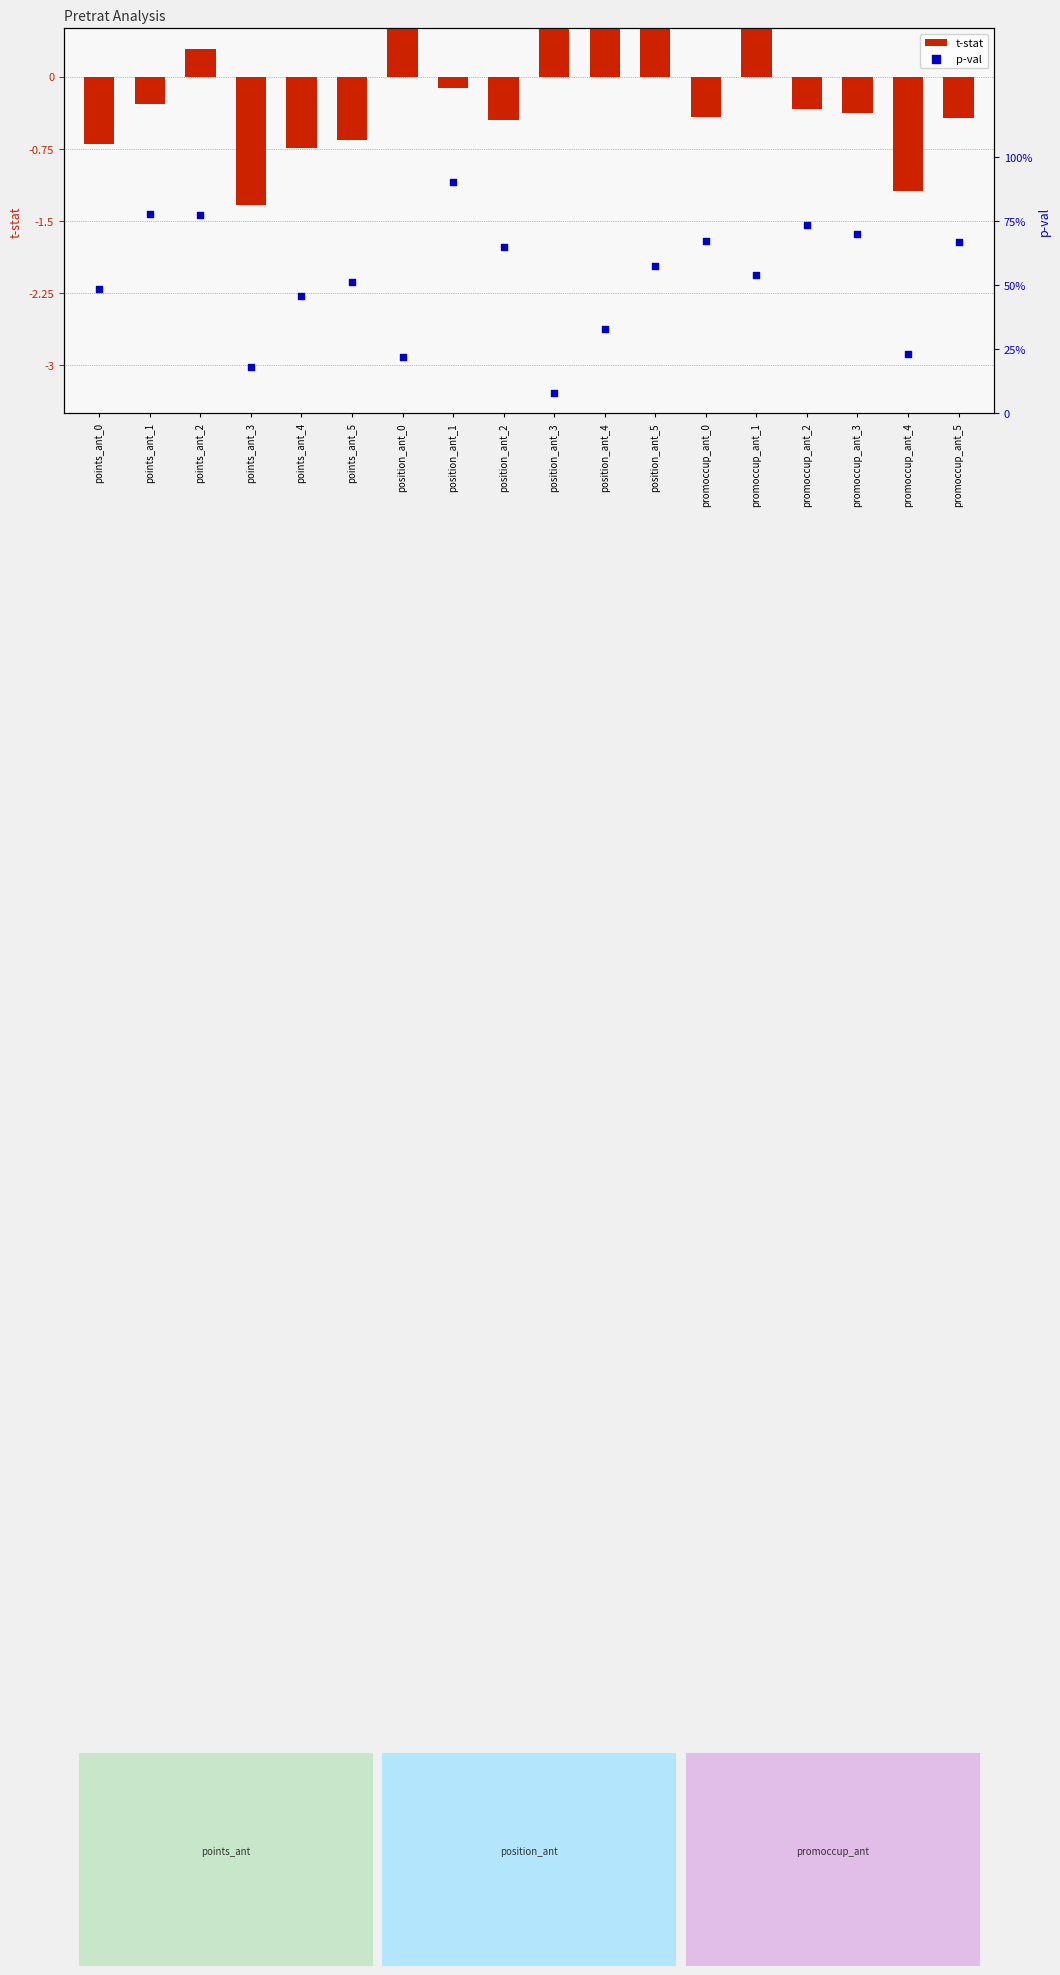

Which series has the widest spread of Y values?

t-stat